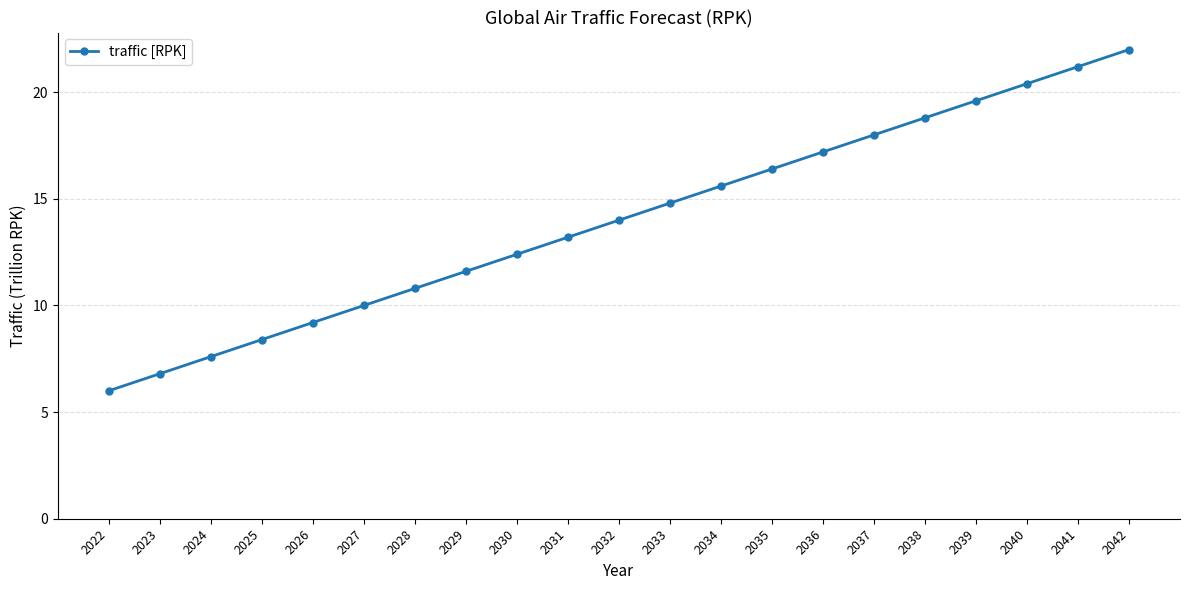

Approximately how many times larger is the value at 2029 compared to 2040?

0.6